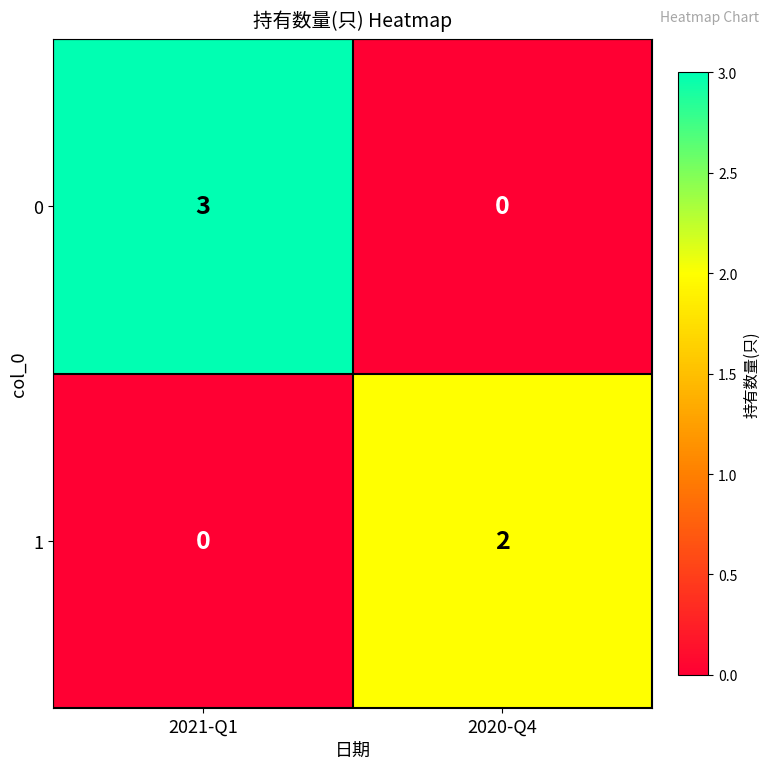

What is the difference between the maximum and minimum values in the 0 series?

3